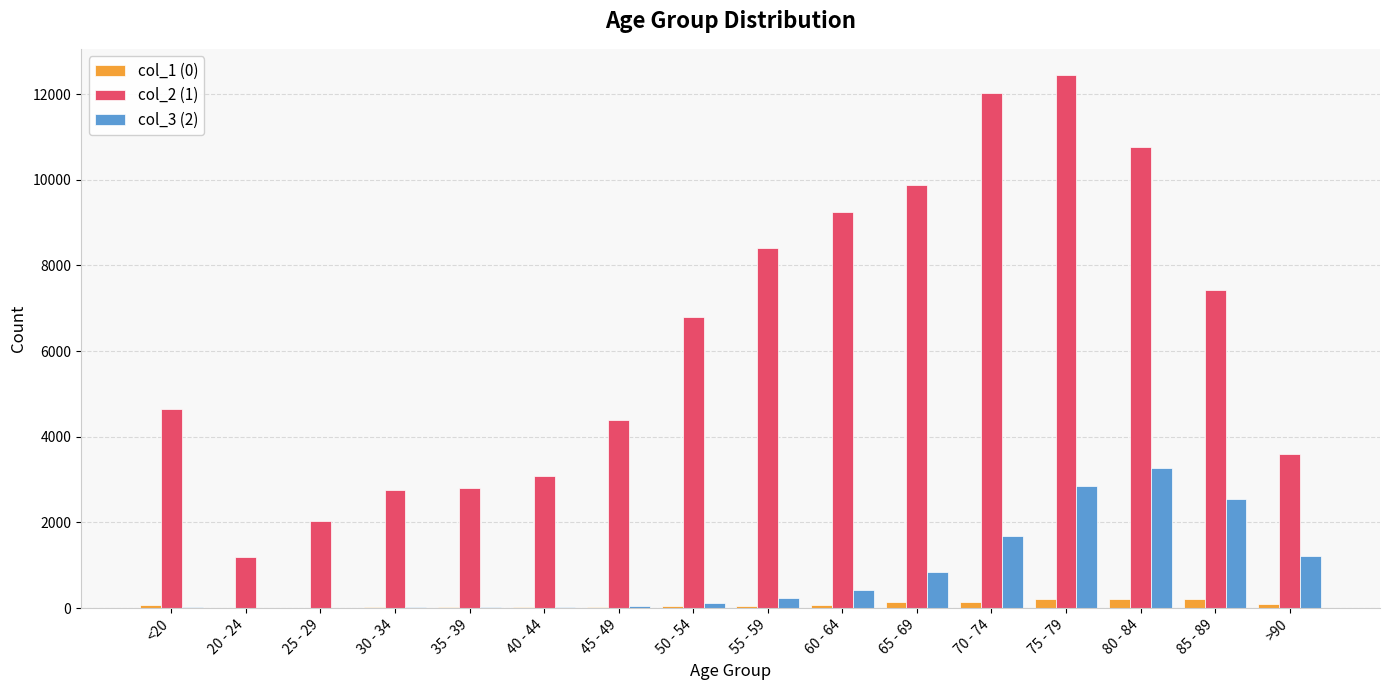

What is the approximate value of col_2 (1) at <20?

4641